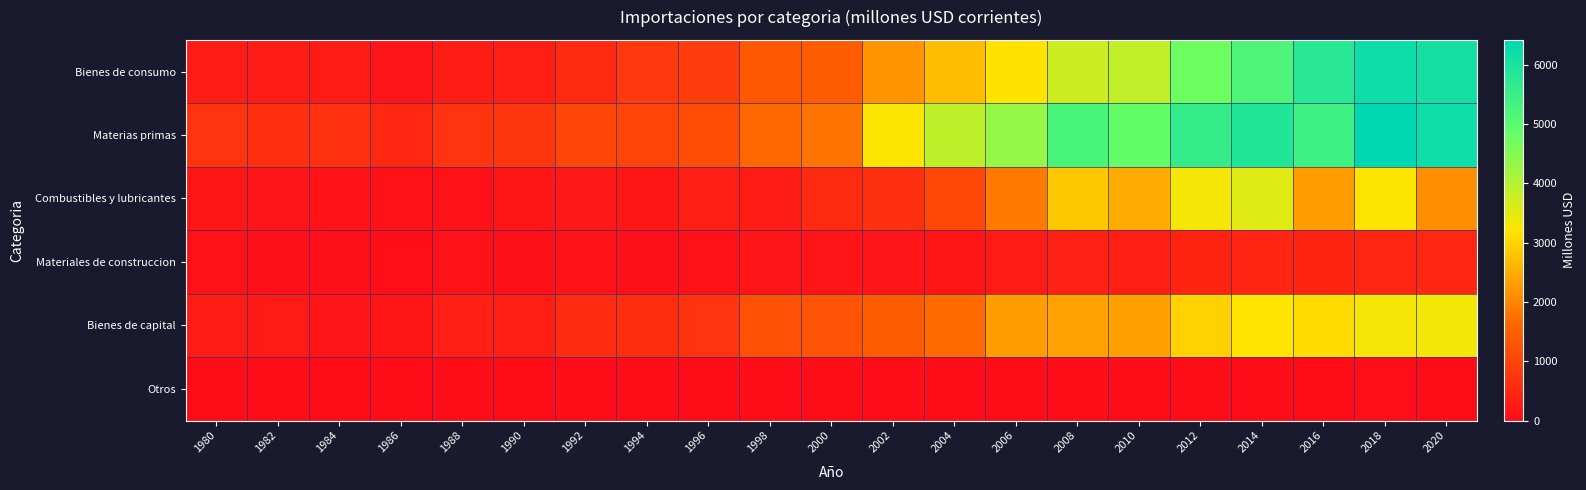

Reading left to right, transcribe all the data shown in this chart.

Bienes de consumo: 1980=292.8	1982=284.4	1984=263.8	1986=159.0	1988=281.7	1990=326.2	1992=548.6	1994=783.8	1996=871.0	1998=1371.1	2000=1435.6	2002=2176.4	2004=2687.0	2006=3167.7	2008=3738.2	2010=3853.9	2012=4744.5	2014=5208.0	2016=5779.0	2018=6201.5	2020=6071.6
Materias primas: 1980=725.7	1982=627.0	1984=676.8	1986=493.8	1988=722.6	1990=746.9	1992=1035.7	1994=1003.1	1996=1157.6	1998=1622.7	2000=1778.4	2002=3246.7	2004=3876.3	2006=4316.6	2008=5262.3	2010=4861.7	2012=5574.4	2014=5887.5	2016=5419.6	2018=6419.3	2020=6183.3
Combustibles y lubricantes: 1980=199.3	1982=149.6	1984=131.1	1986=93.8	1988=110.9	1990=186.0	1992=223.6	1994=191.8	1996=331.1	1998=284.2	2000=540.4	2002=650.2	2004=1088.7	2006=1876.6	2008=2822.4	2010=2475.6	2012=3307.6	2014=3534.4	2016=2290.2	2018=3238.0	2020=2125.2
Materiales de construccion: 1980=92.5	1982=77.3	1984=56.4	1986=38.8	1988=91.0	1990=86.7	1992=116.9	1994=74.5	1996=94.8	1998=150.4	2000=142.3	2002=151.5	2004=171.1	2006=259.8	2008=370.2	2010=319.0	2012=416.4	2014=448.7	2016=434.9	2018=477.2	2020=500.6
Bienes de capital: 1980=280.0	1982=243.0	1984=146.6	1986=174.0	1988=345.9	1990=319.9	1992=554.2	1994=594.3	1996=691.5	1998=1222.2	2000=1274.4	2002=1433.5	2004=1653.9	2006=2293.3	2008=2352.7	2010=2327.6	2012=2951.0	2014=3202.7	2016=3078.6	2018=3303.7	2020=3325.1
Otros: 1980=7.8	1982=6.8	1984=3.8	1986=0.1	1988=4.8	1990=4.2	1992=2.6	1994=0.2	1996=0.2	1998=0.2	2000=0.3	2002=0.5	2004=0.6	2006=0.5	2008=0.7	2010=0.5	2012=0.5	2014=0.5	2016=0.5	2018=34.7	2020=0.5